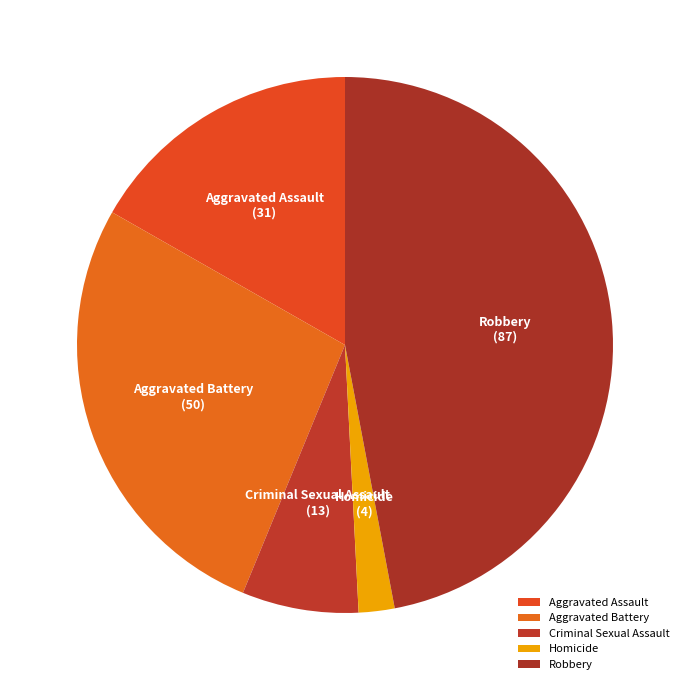

What is the largest slice in the pie chart?

Robbery